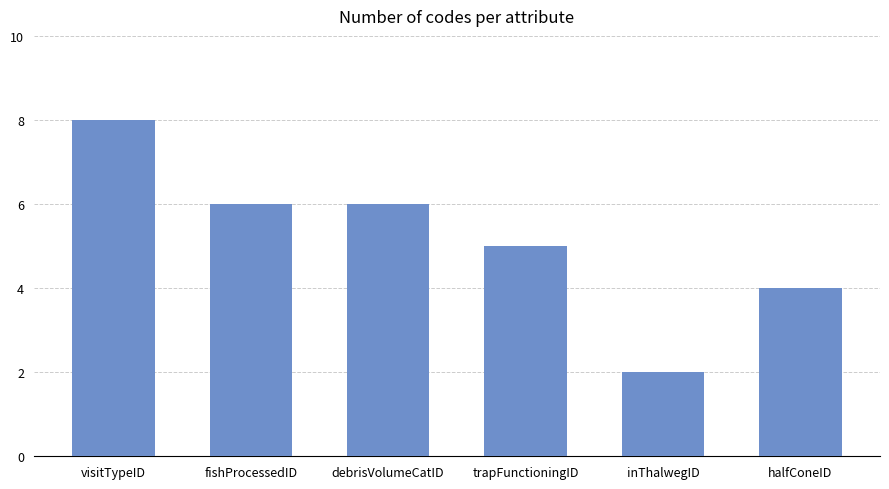

What is the smallest value displayed?

2